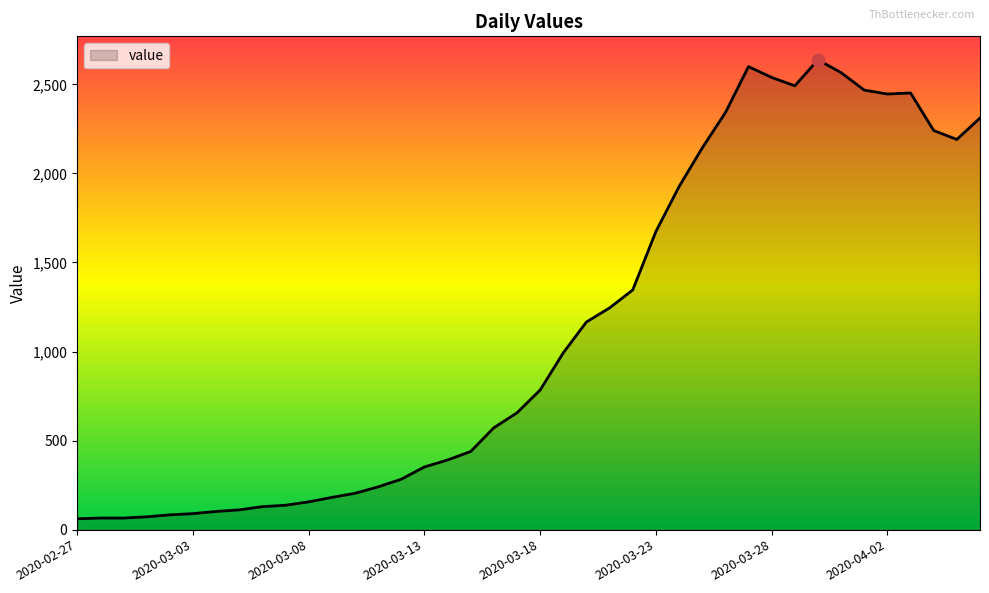

What is the greatest value displayed?

2638